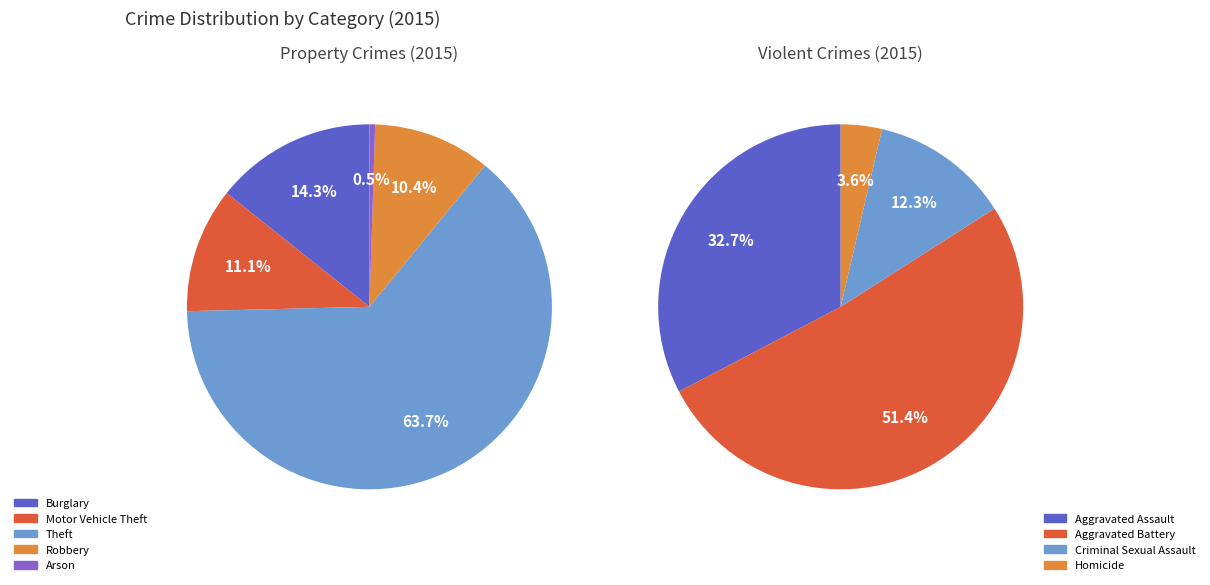

Is Motor Vehicle Theft the majority of the pie?

No